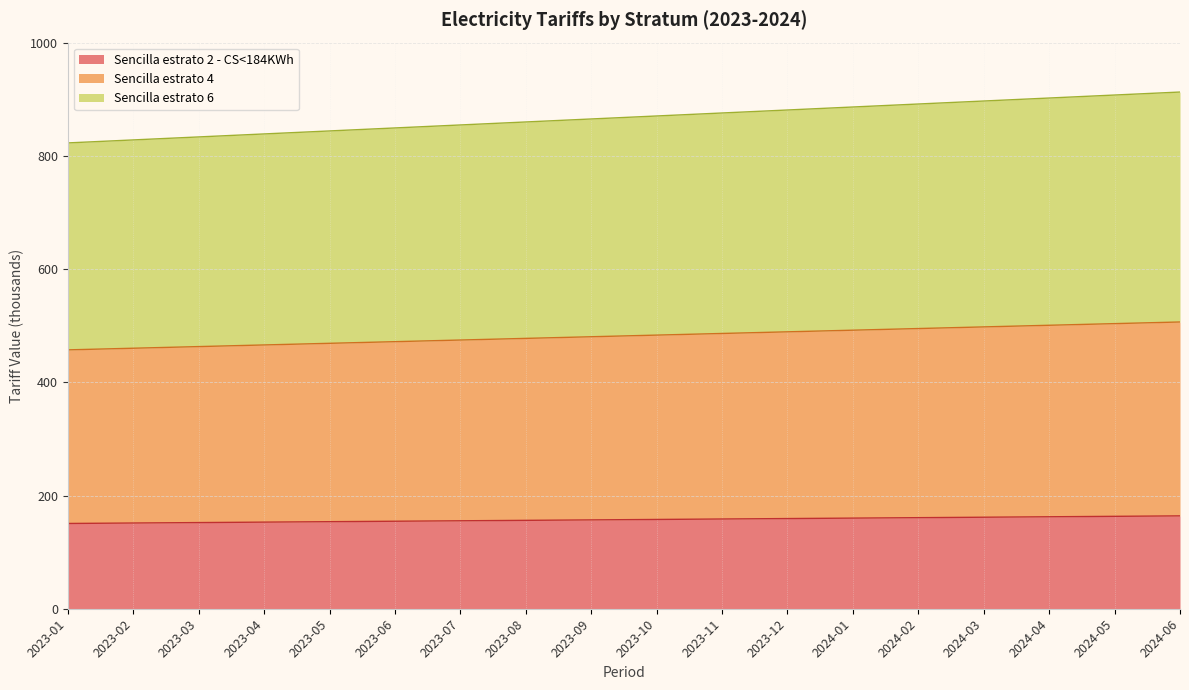

True or false: Sencilla estrato 6 and Sencilla estrato 4 intersect in this chart.

False